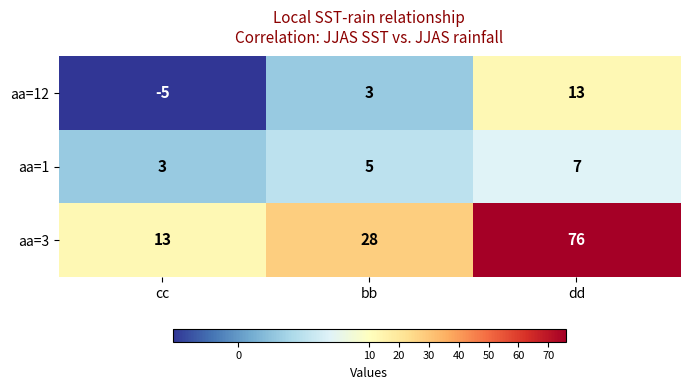

The aa=1 series shows 3 at cc. True or false?

True